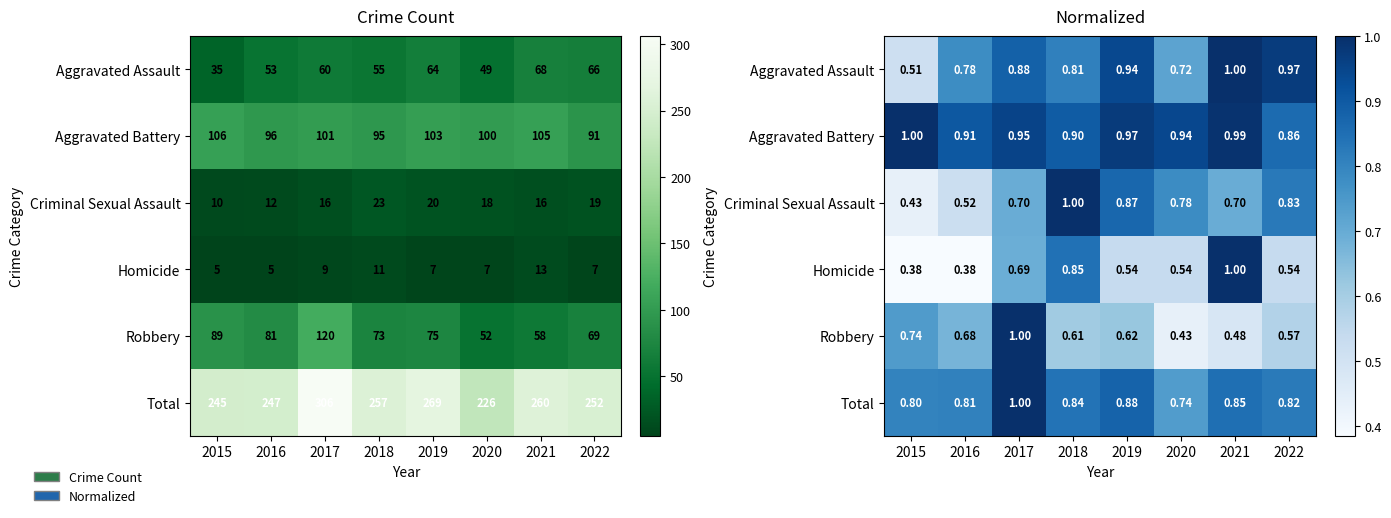

Rank the categories by Robbery value from highest to lowest.

2017, 2015, 2016, 2019, 2018, 2022, 2021, 2020